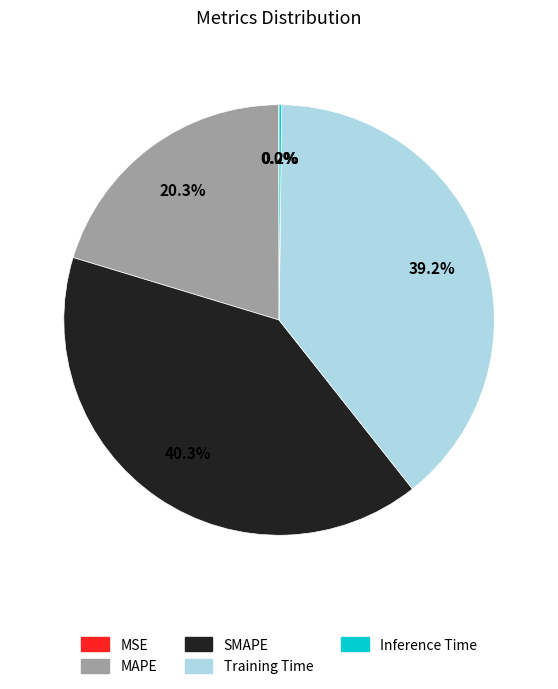

What portion of the pie excludes MAPE?

79.7%